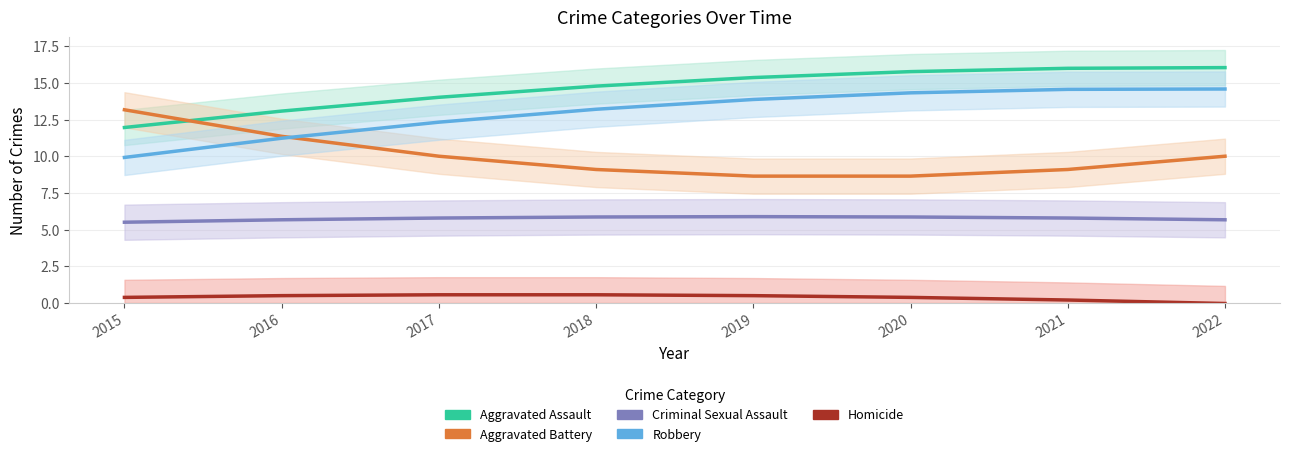

What is the value of the Robbery point at the 6th from the left?

14.3